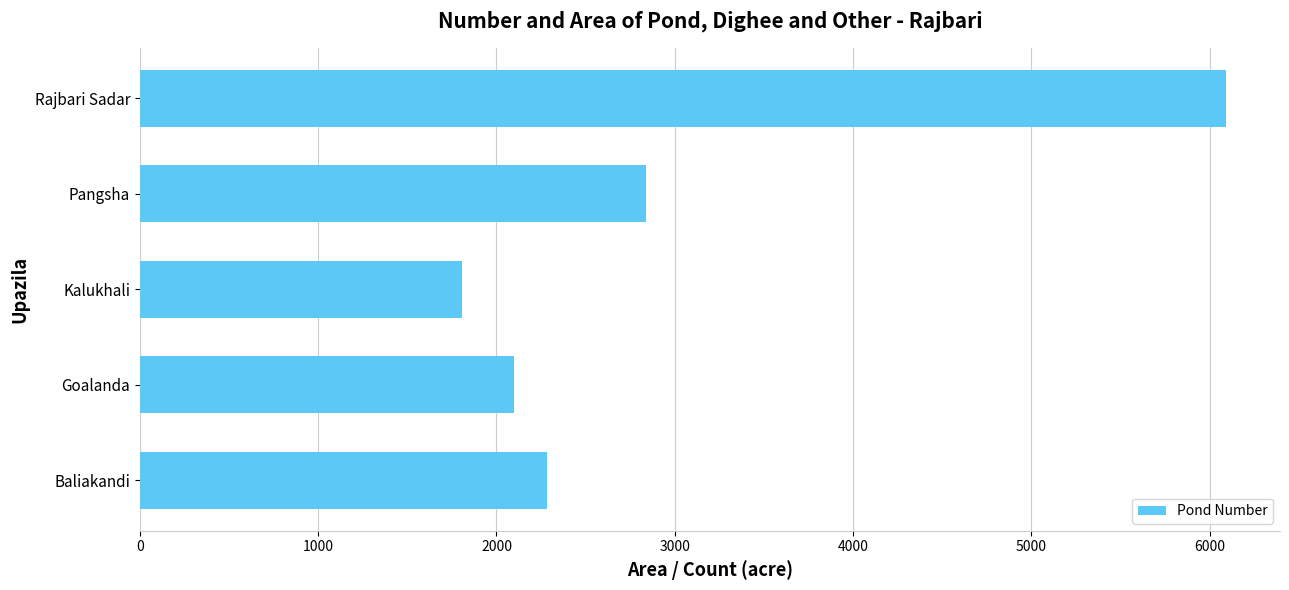

What is the greatest value displayed?

6090